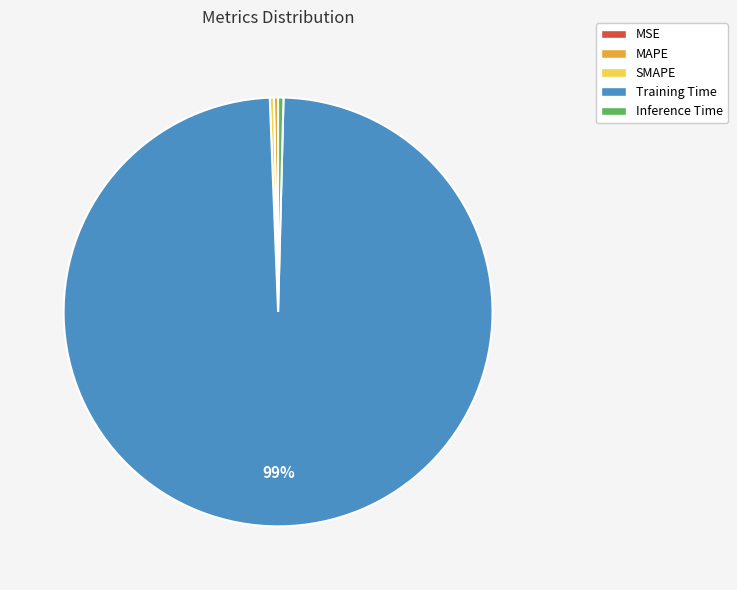

Does any single category account for the majority?

Yes